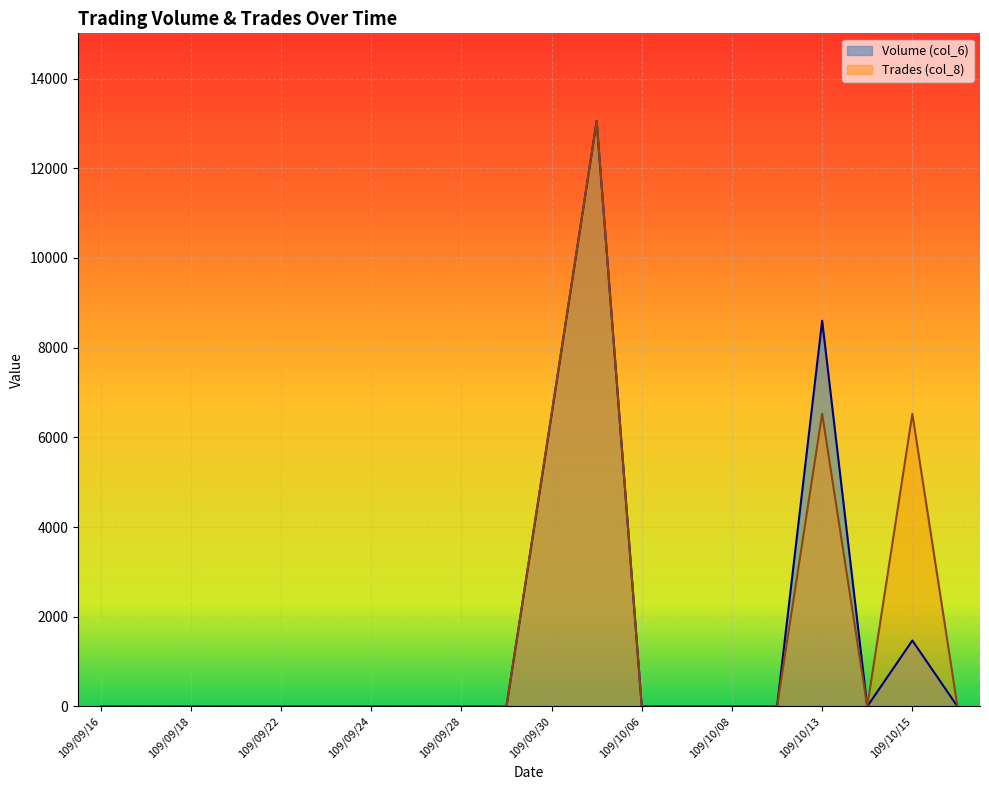

What is the difference between the second highest and minimum values in the Trades (col_8) series?

6525